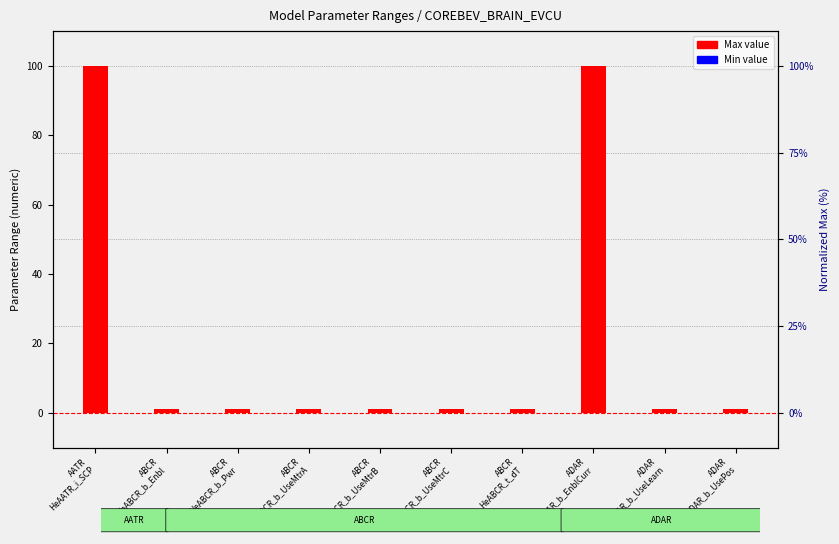

Are the bars grouped side by side (vs. stacked)?

Yes